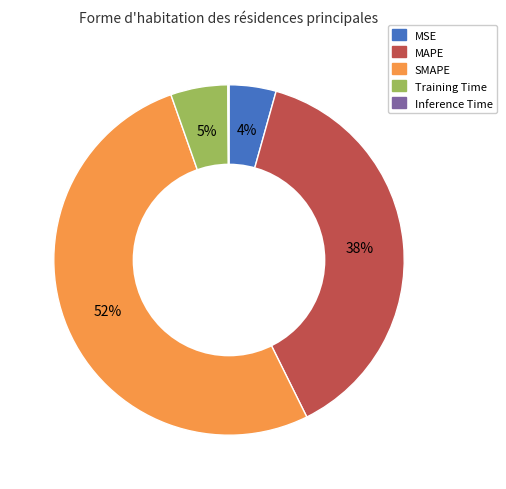

To the nearest percent, what percentage of the pie is MSE?

4%